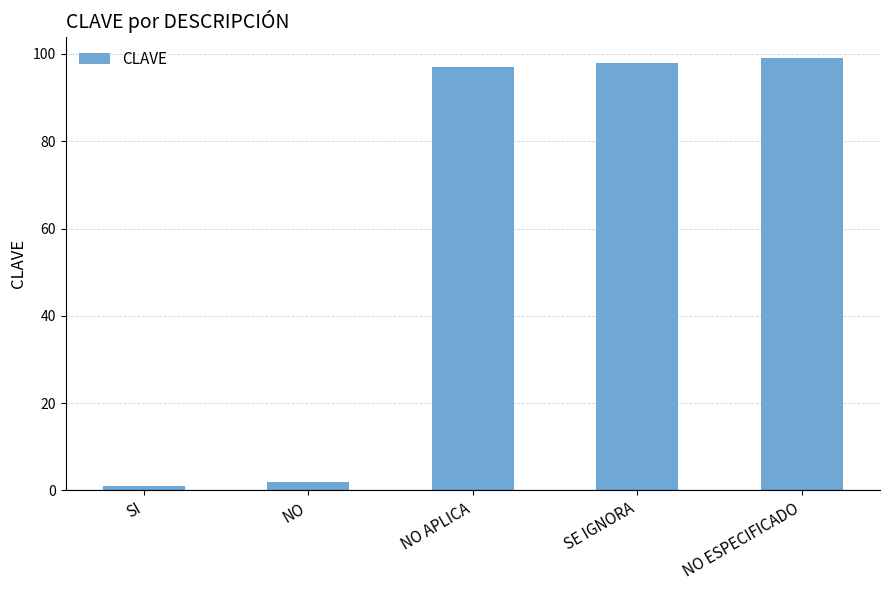

Reading right to left, extract all data points from this chart.

NO ESPECIFICADO=99	SE IGNORA=98	NO APLICA=97	NO=2	SI=1